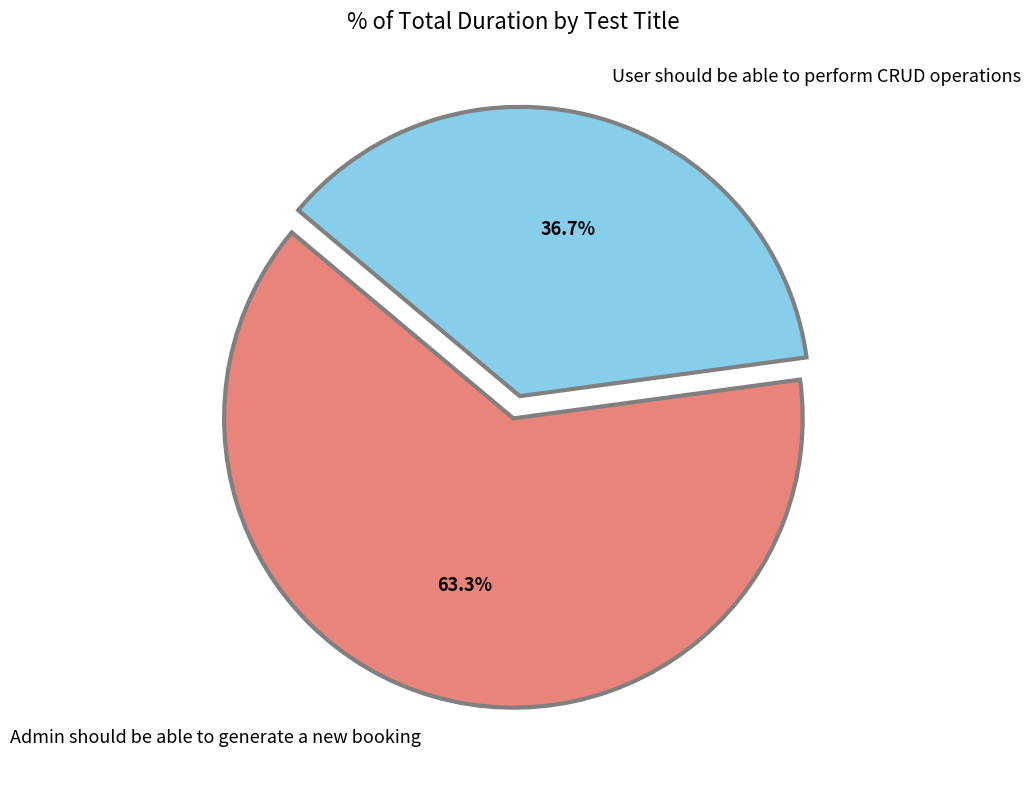

To the nearest percent, what percentage of the pie is User should be able to perform CRUD operations?

37%